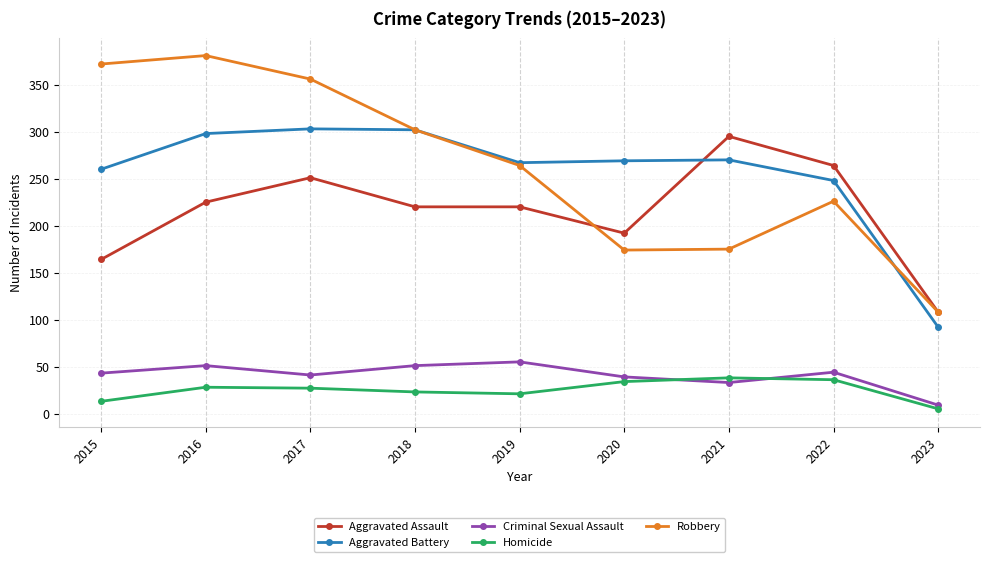

Where is Aggravated Battery nearest to the value 197?

2022